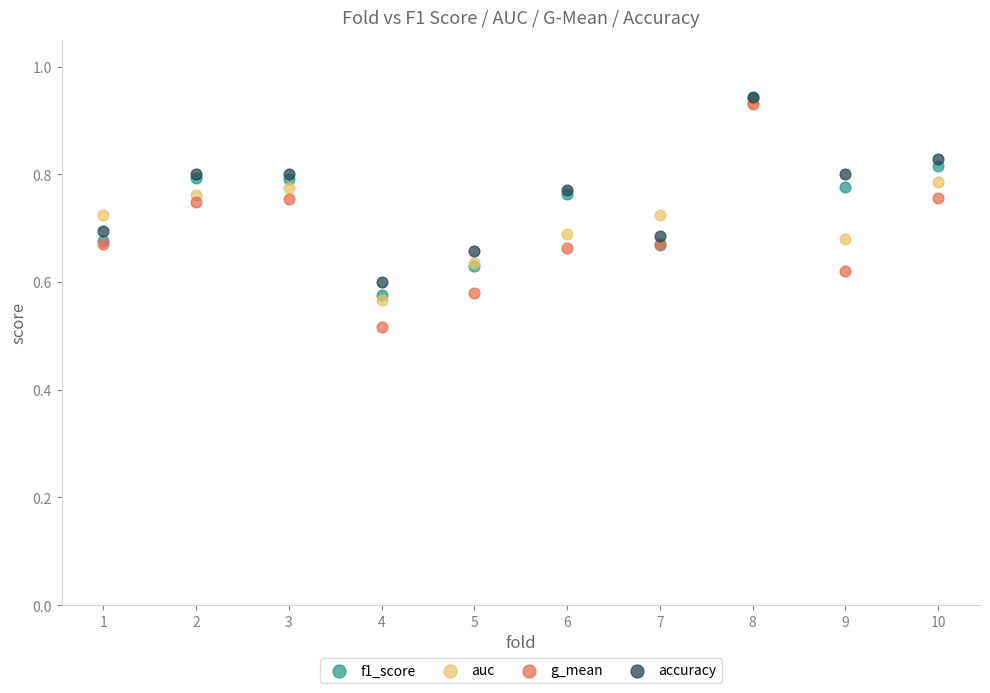

Which series has the largest Y range (max minus min)?

g_mean